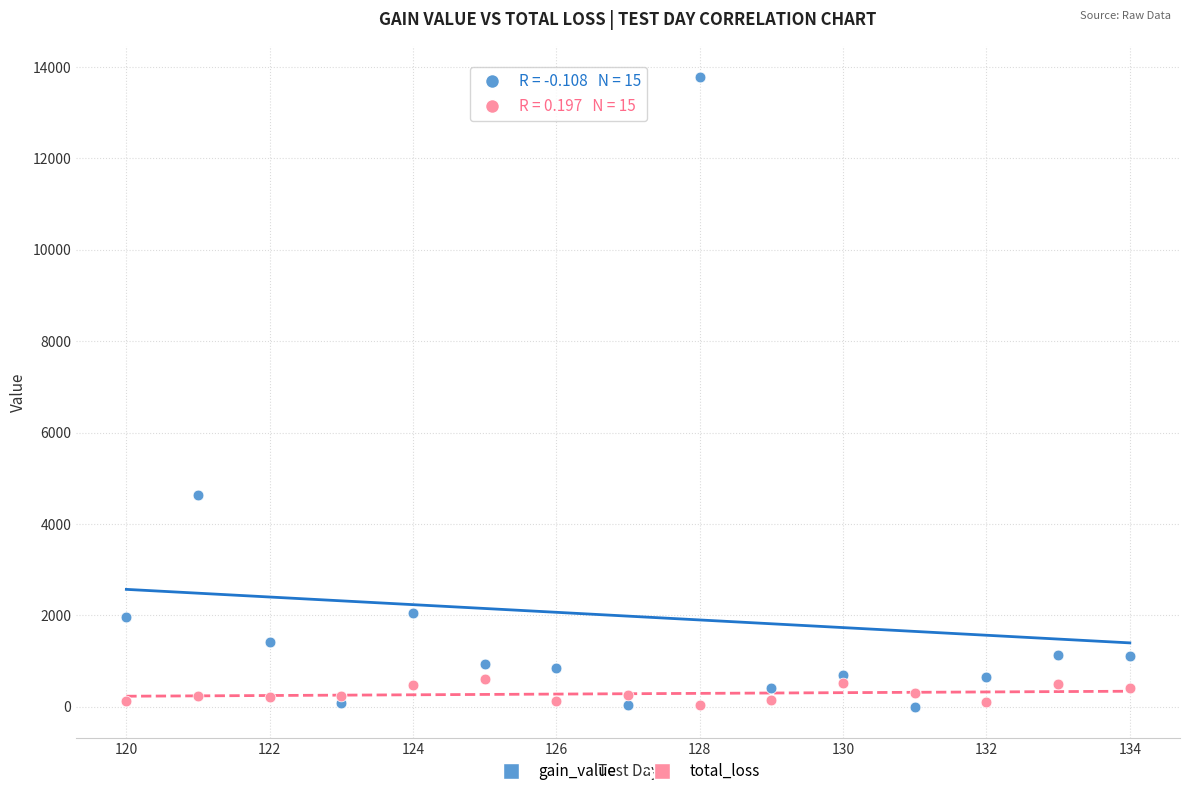

Across all series, what Y value is closest to 6889?

4631.0